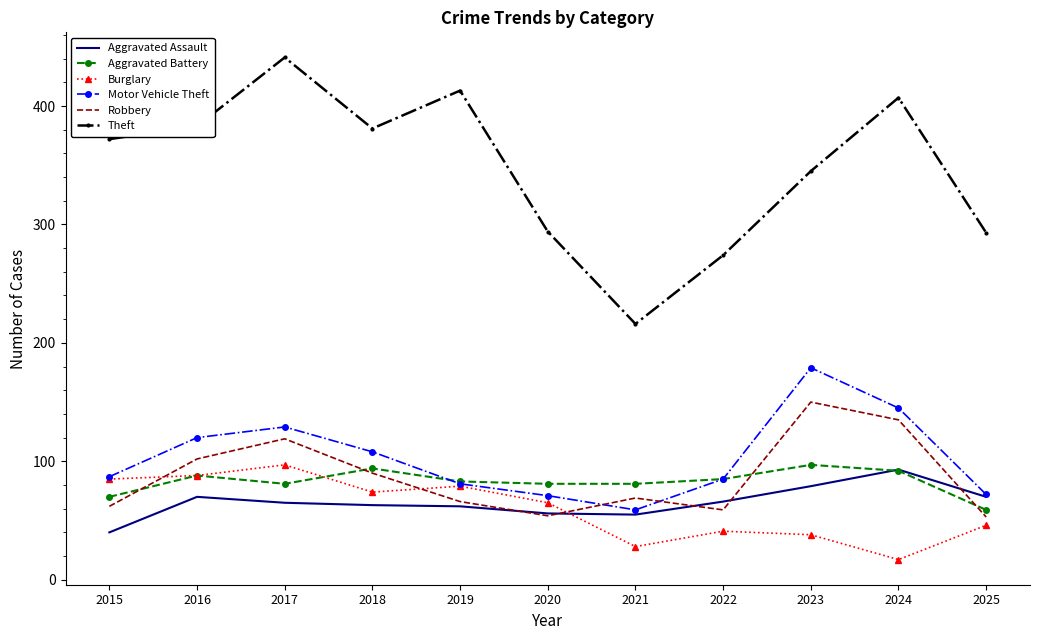

What is the average value of the Robbery series?

87